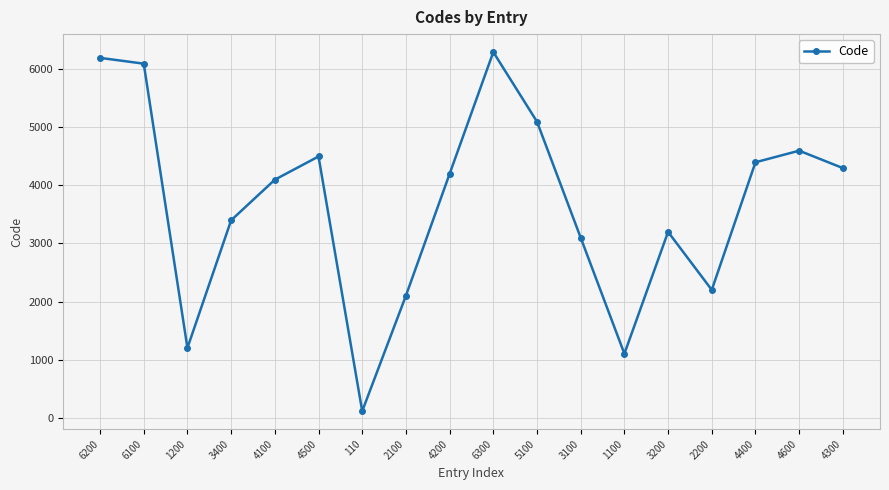

What is the change in value from 6100 to 3100?

-3000